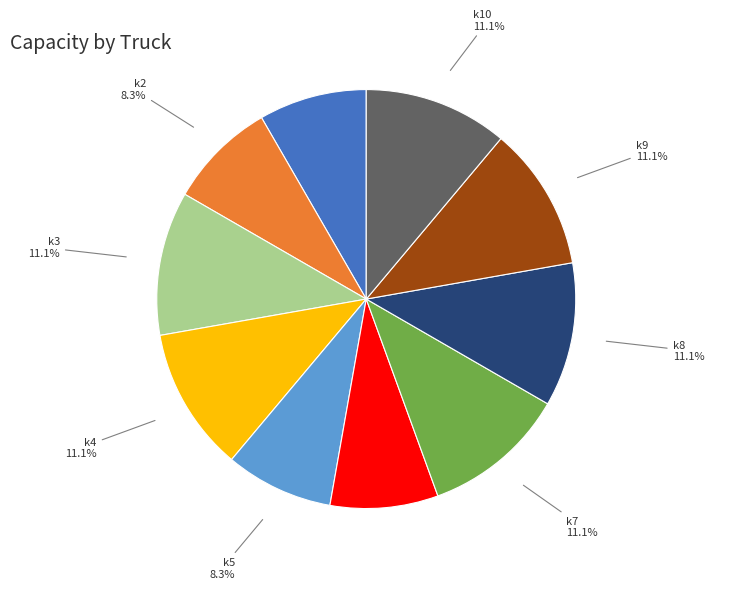

Does k8 represent more than half of the total?

No